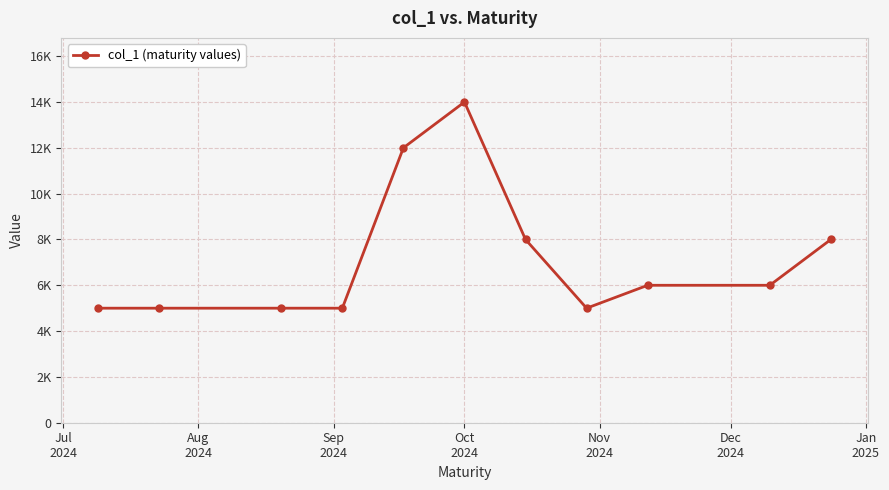

Does the chart have visible grid lines?

Yes